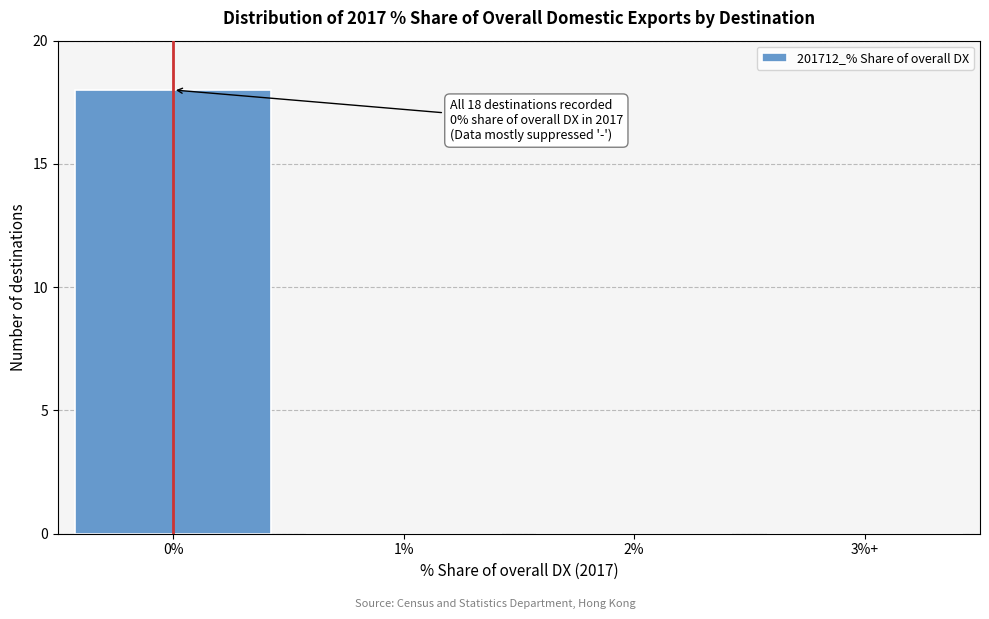

Reading right to left, list all the values displayed in this chart.

3%+=0	2%=0	1%=0	0%=18